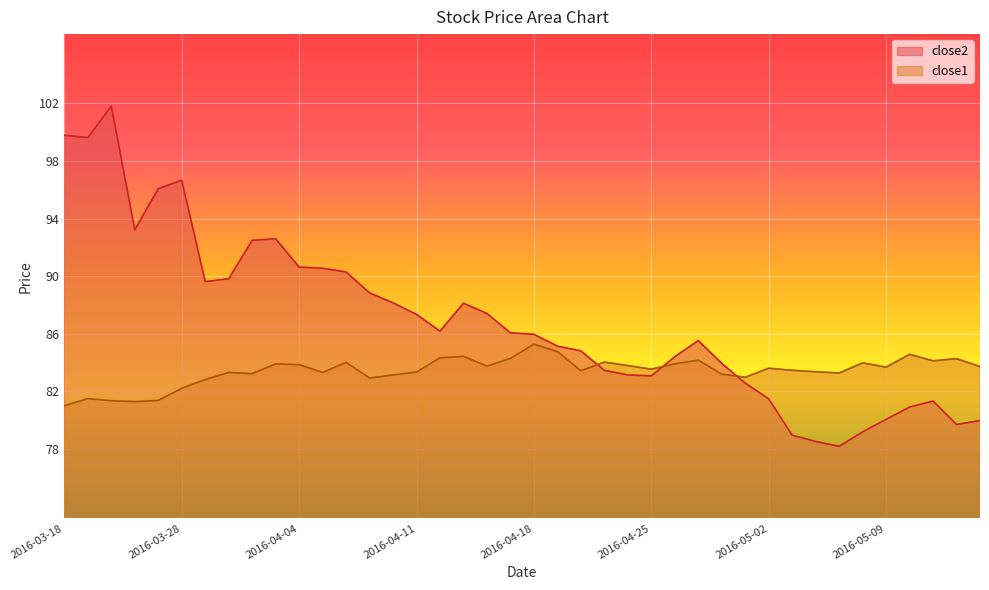

Count the number of data series in this chart.

2